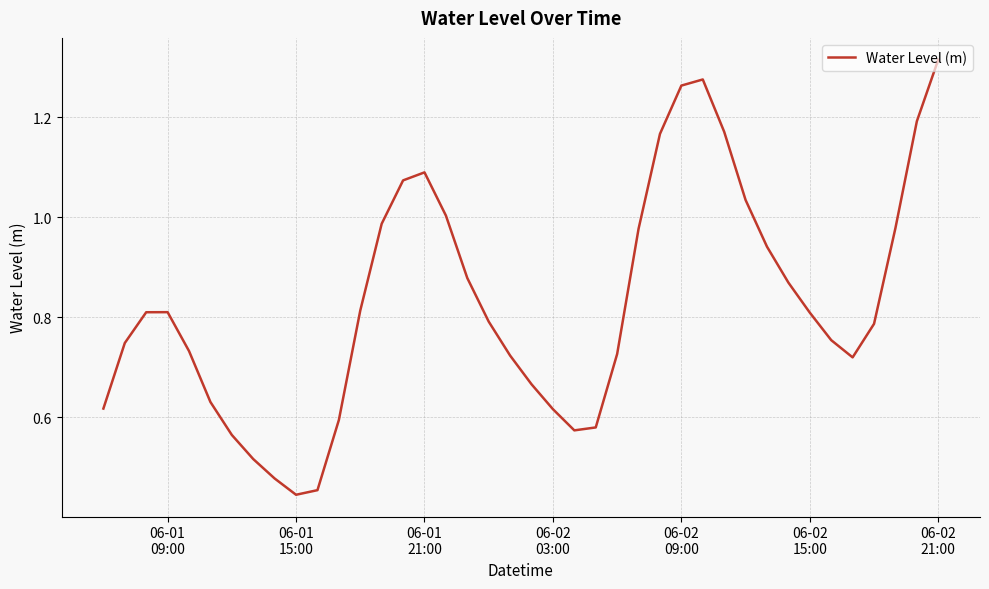

What is the value of the 4th point from the left?

0.8